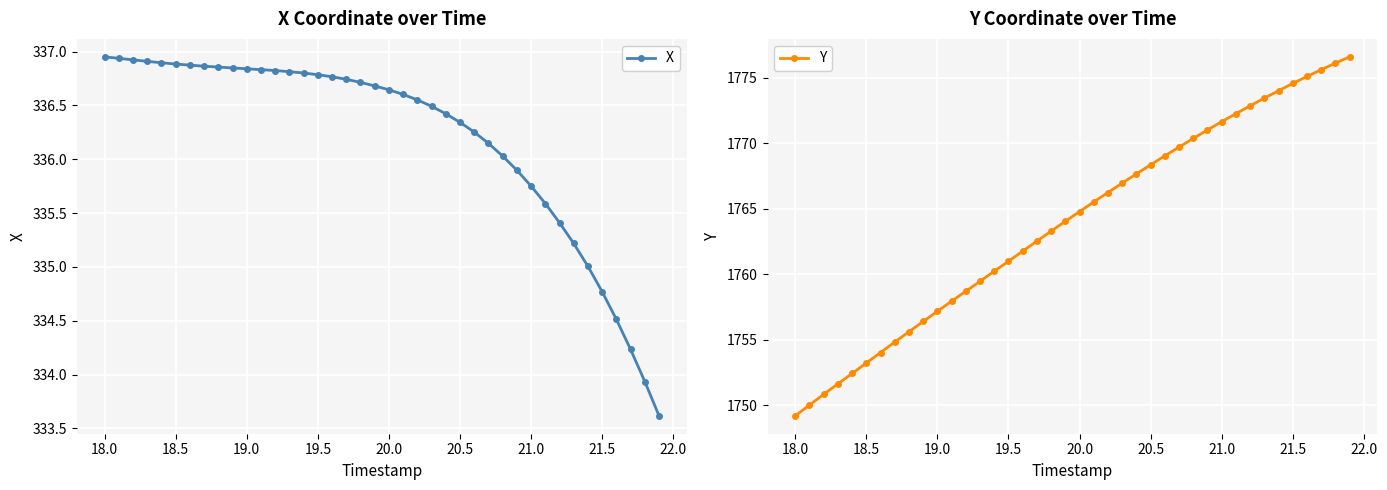

The value of X at 19.5 is 336.8. True or false?

True